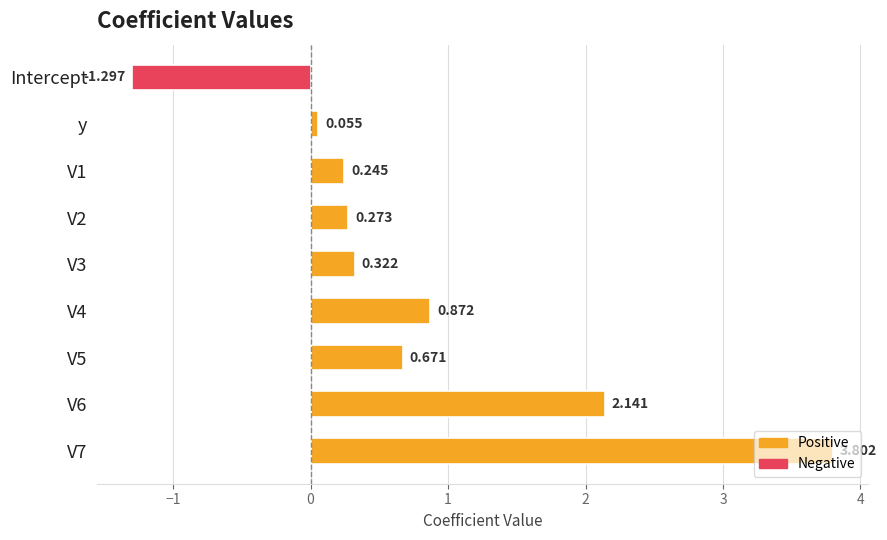

Which label corresponds to the smallest value in the chart?

Intercept